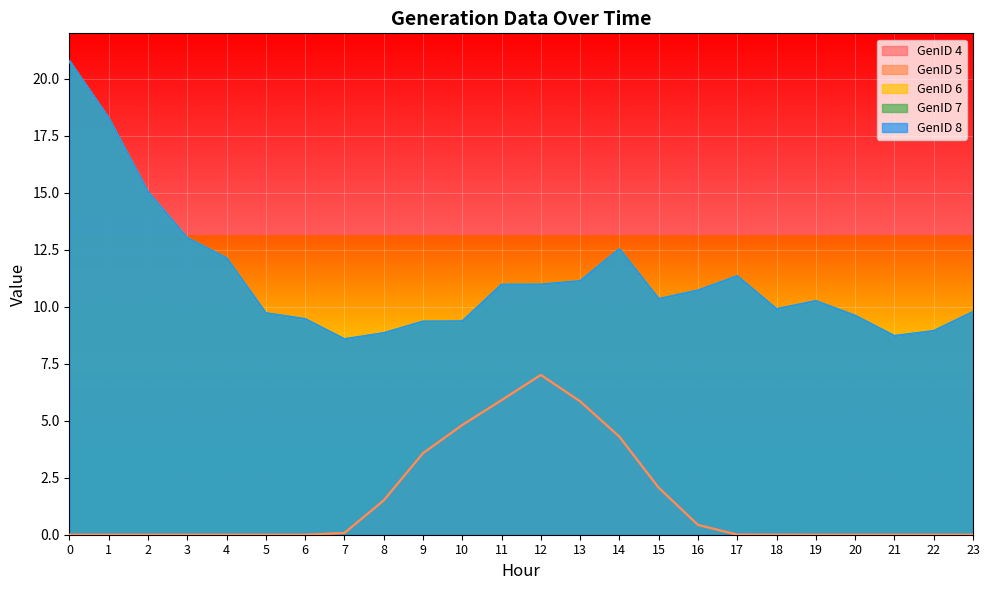

What is the total value across all series at 9?

35.2